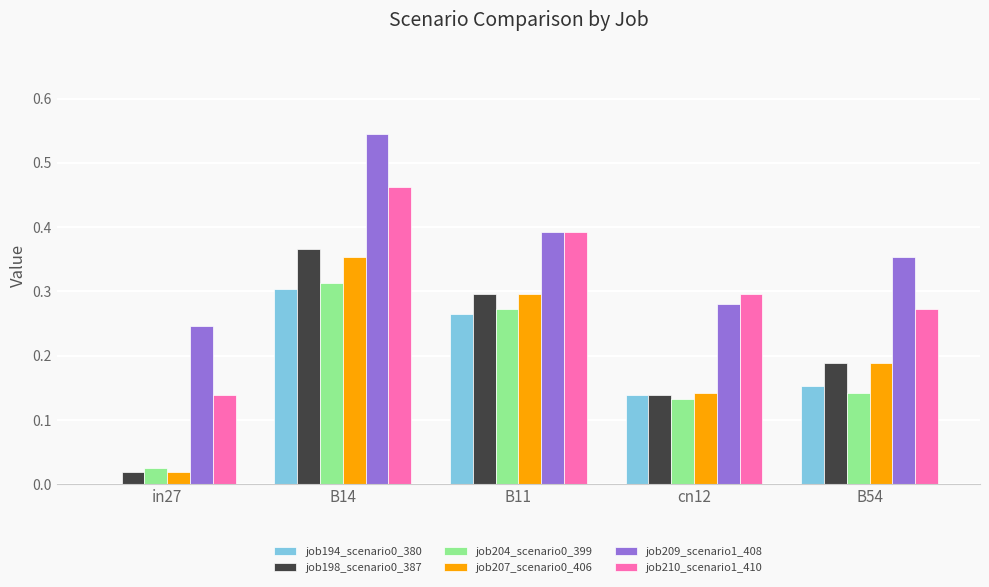

What is the sum of all job204_scenario0_399 values?

0.9